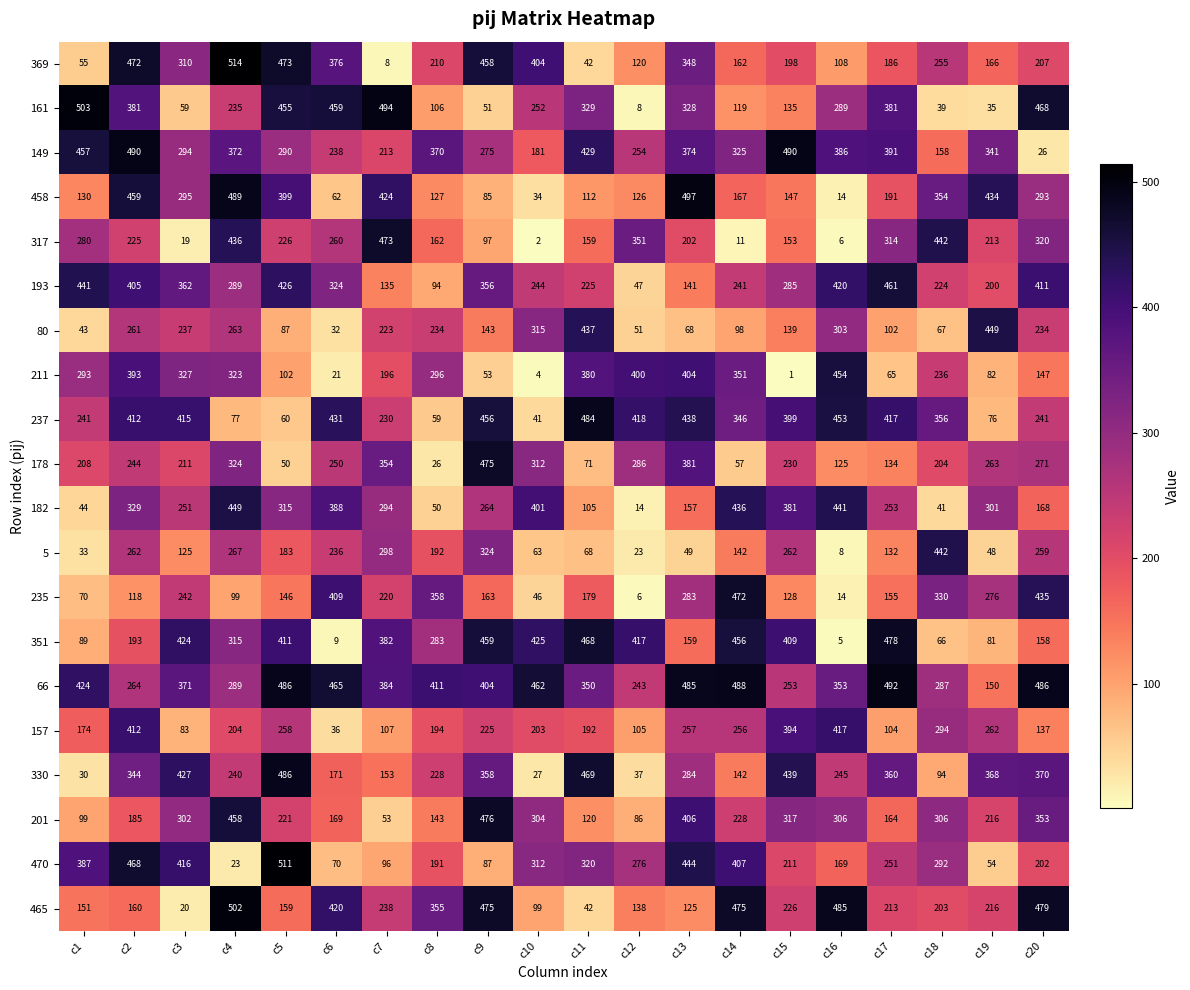

Count the number of data series in this chart.

20